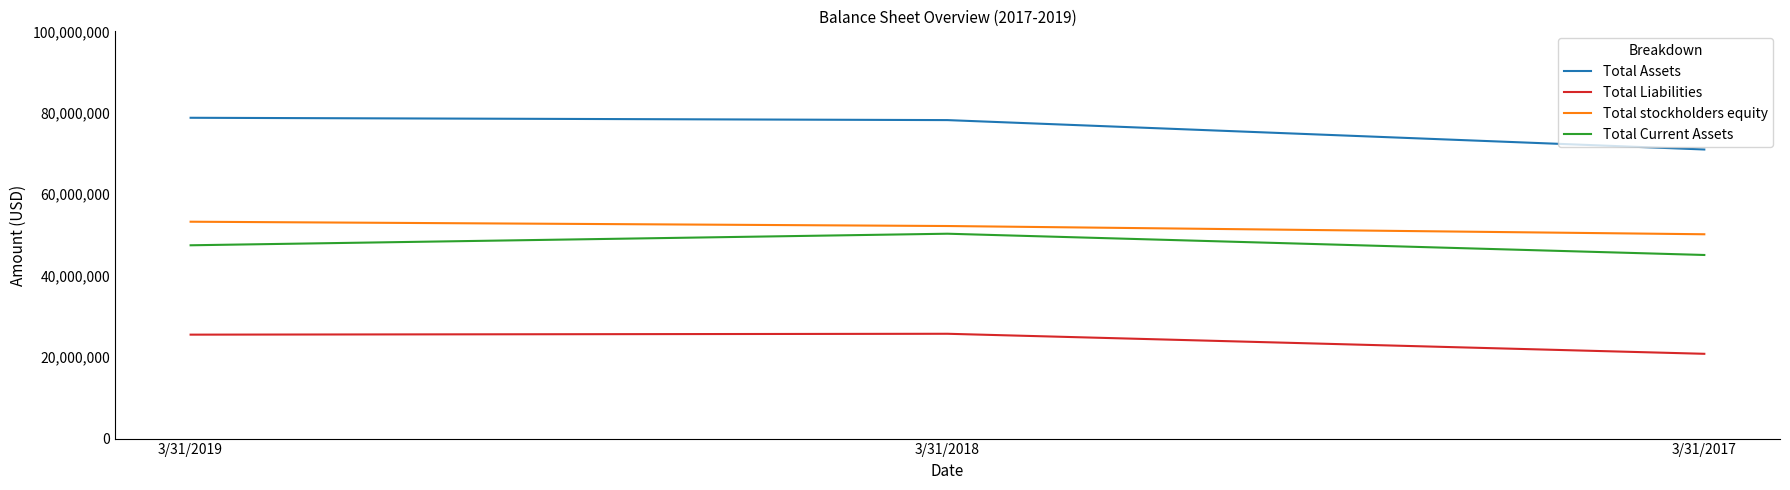

What is the highest value of the Total Liabilities series?

25736289